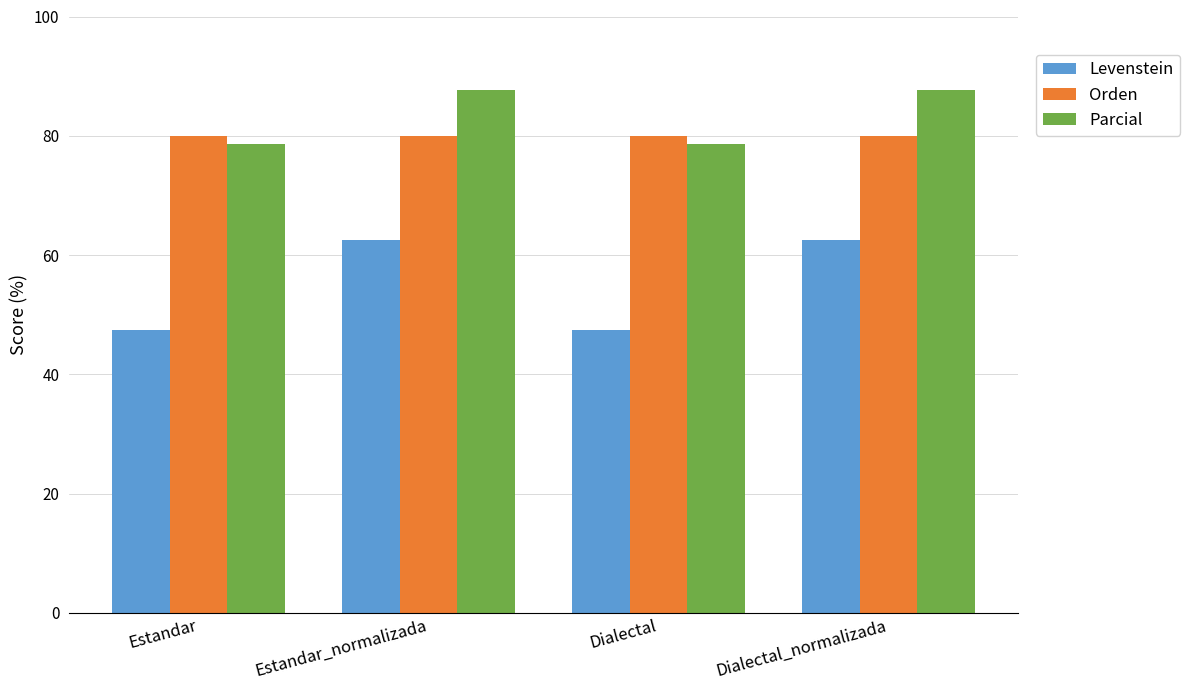

How many categories are shown in the chart?

4